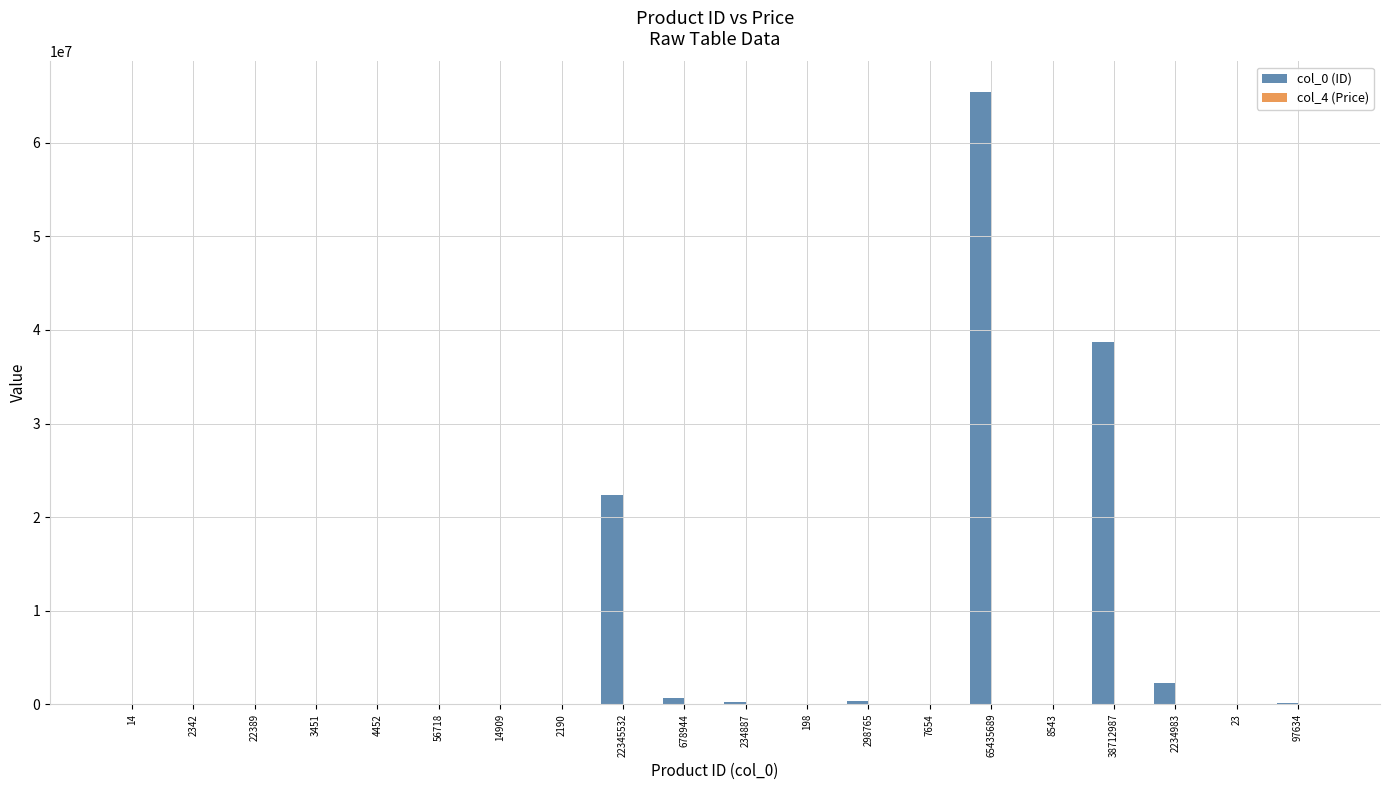

How many groups of bars are there?

20